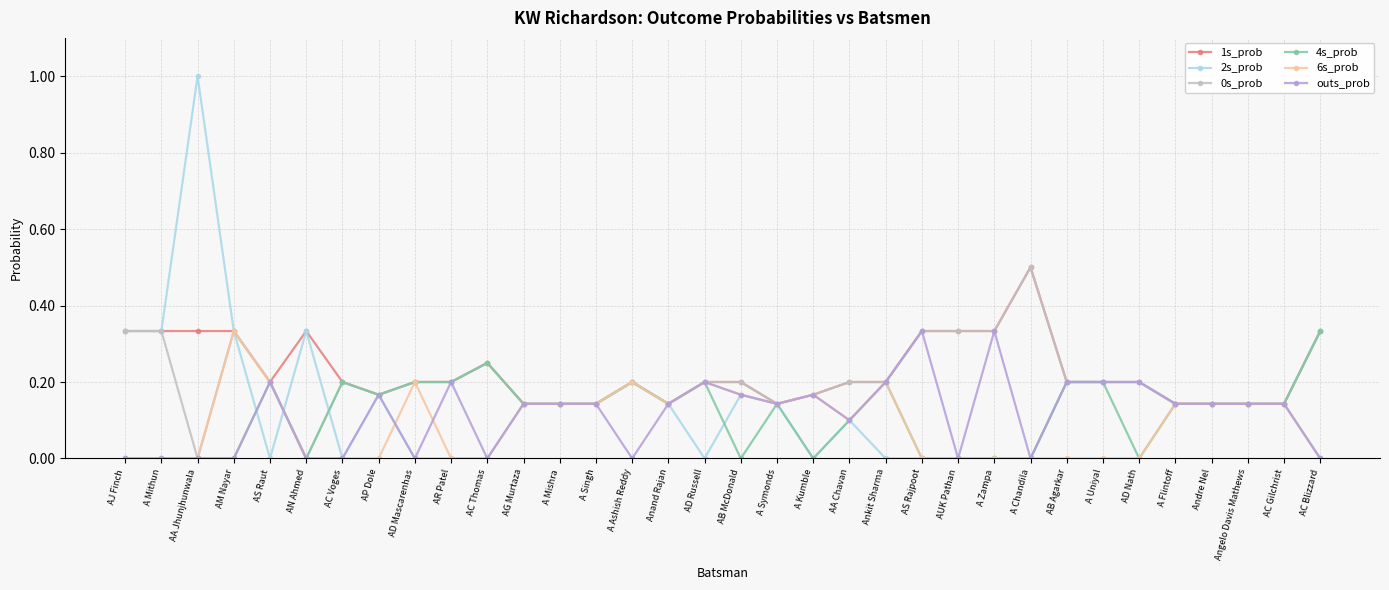

At which category does 2s_prob reach its first local peak?

AA Jhunjhunwala